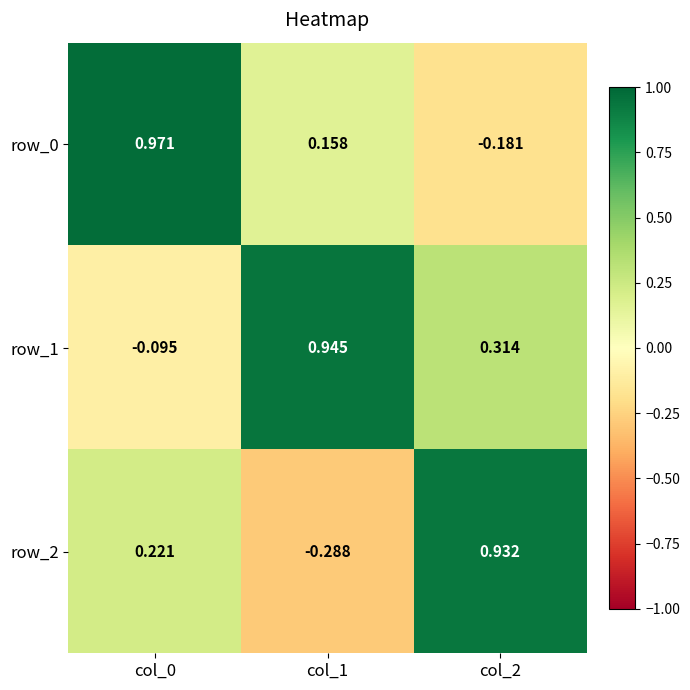

Is the value of row_0 at col_2 greater than the value of row_2 at col_2?

No